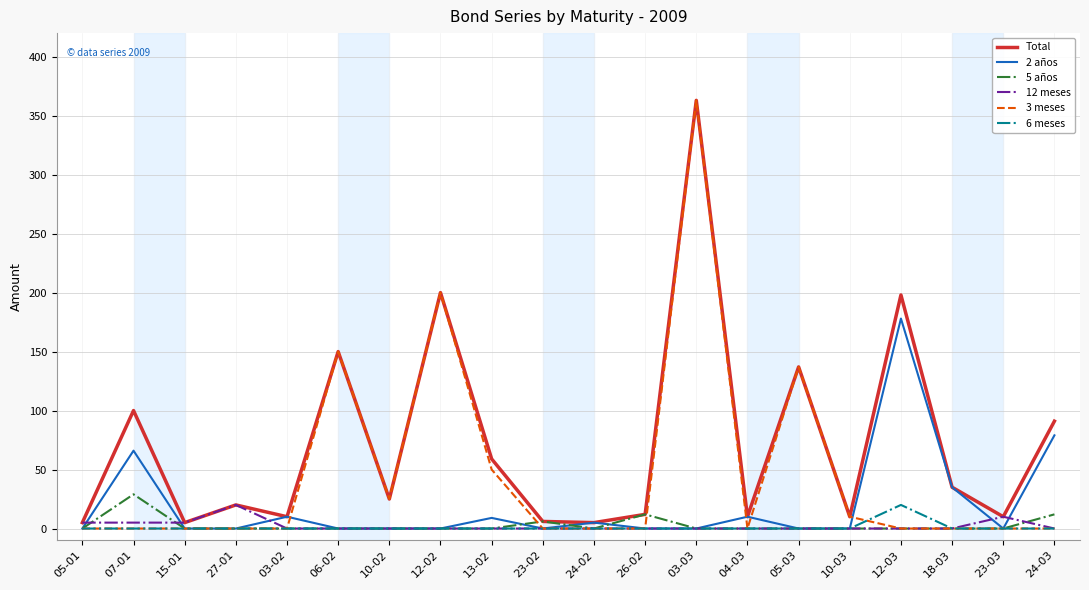

Which series has the widest spread of values?

3 meses